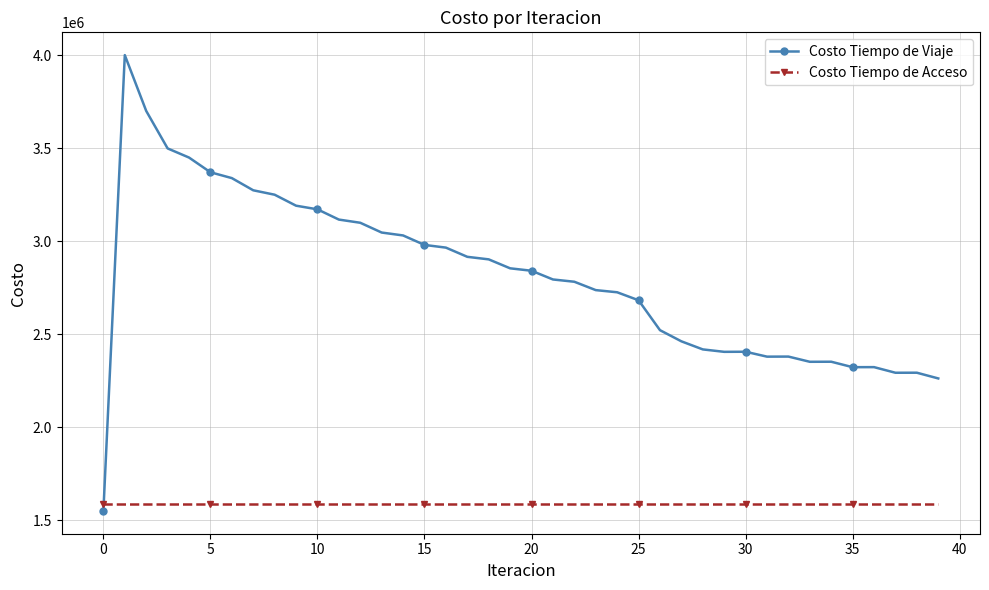

Count the number of data series in this chart.

2